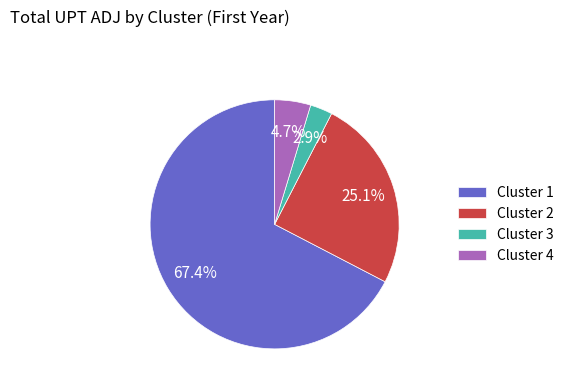

How much of the chart is everything except Cluster 3?

97.1%